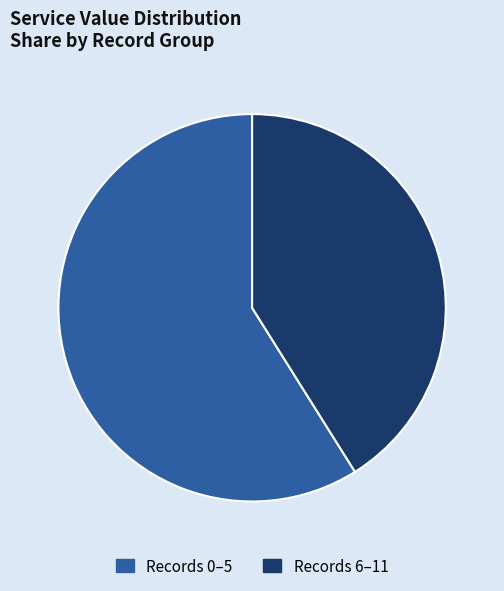

Combined, do Records 0–5 and Records 6–11 account for over 50%?

Yes